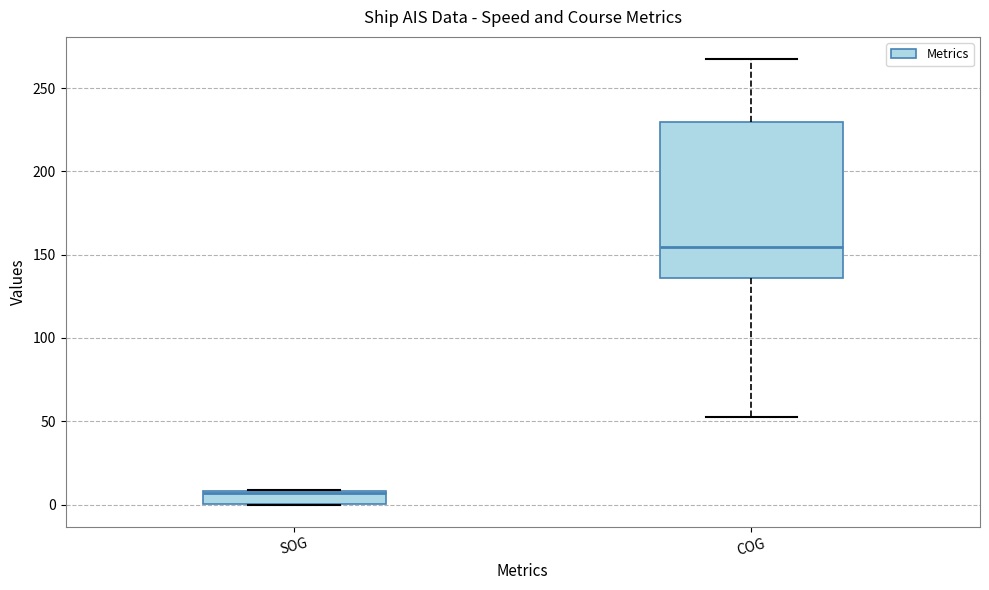

Which box has the lowest median line?

SOG